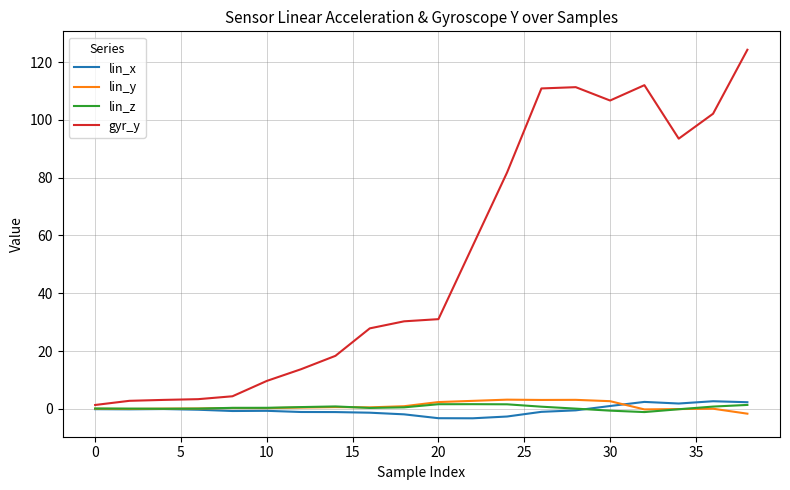

How many lines are shown in the chart?

4